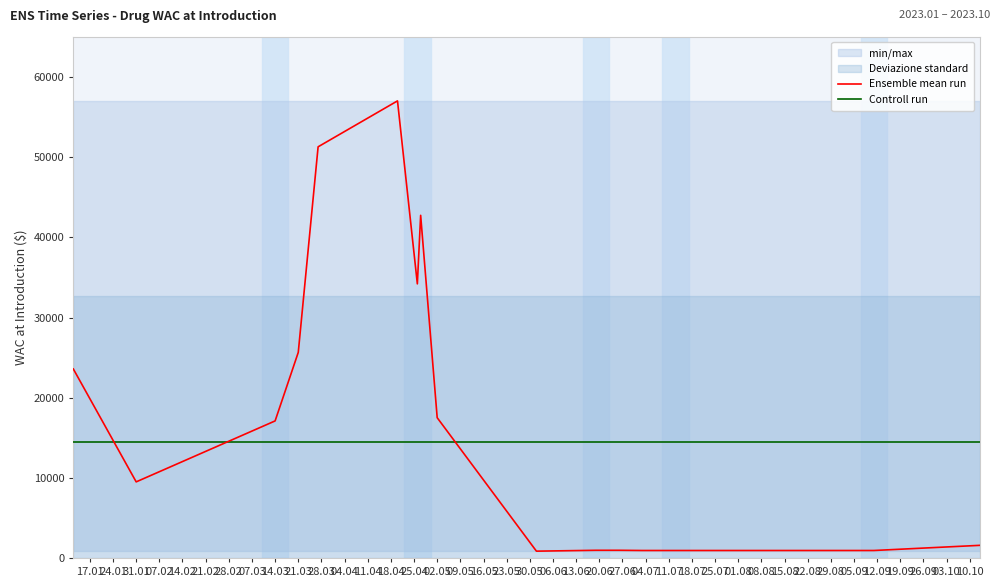

True or false: Controll run and Ensemble mean run intersect in this chart.

True